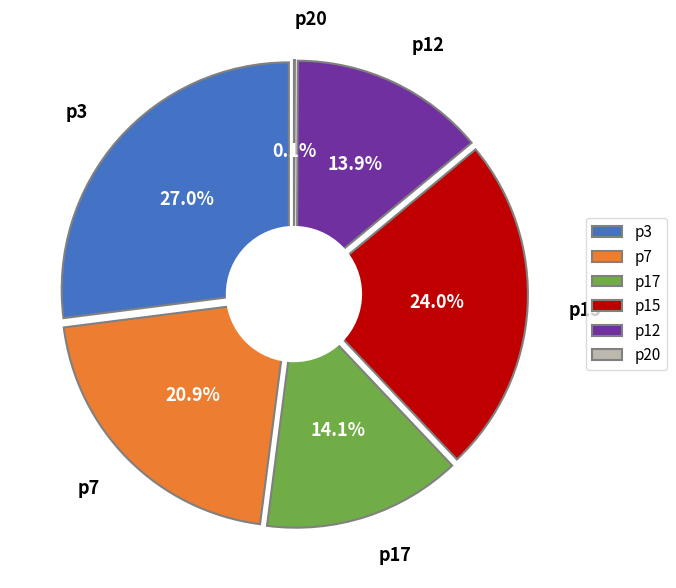

Count the number of slices in the pie.

6